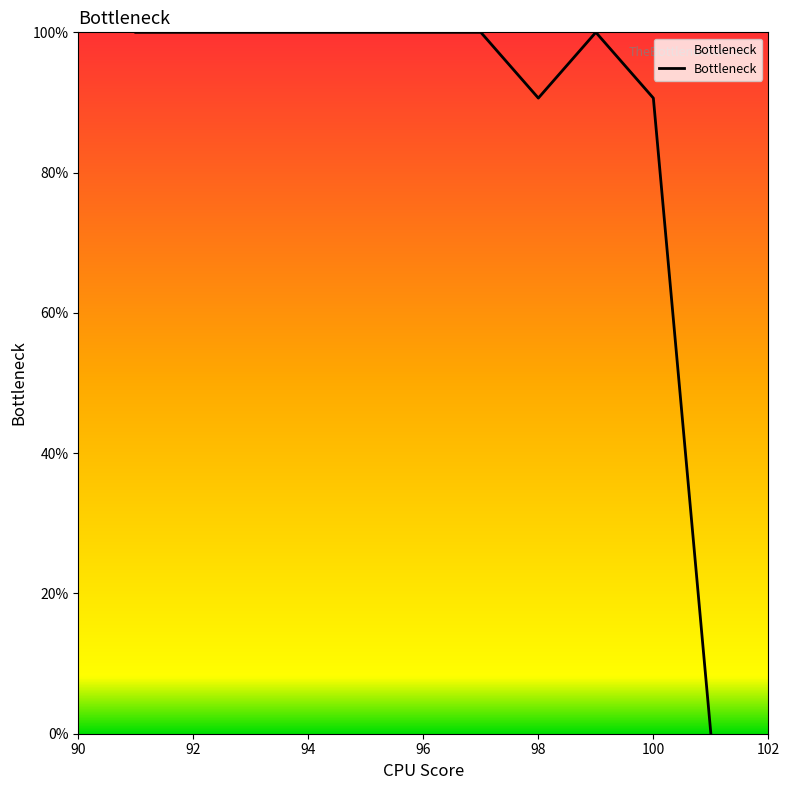

What is the difference between the maximum and minimum values?

100.0